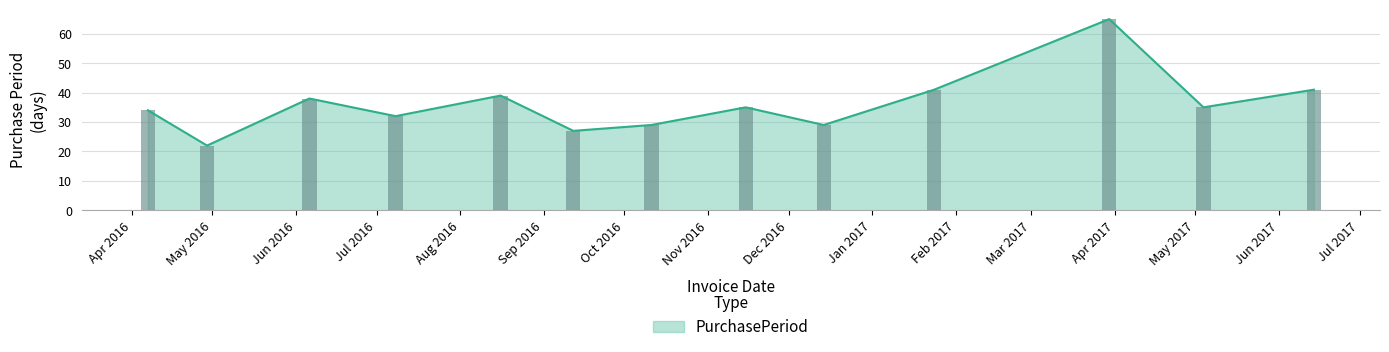

What is the average value?

36